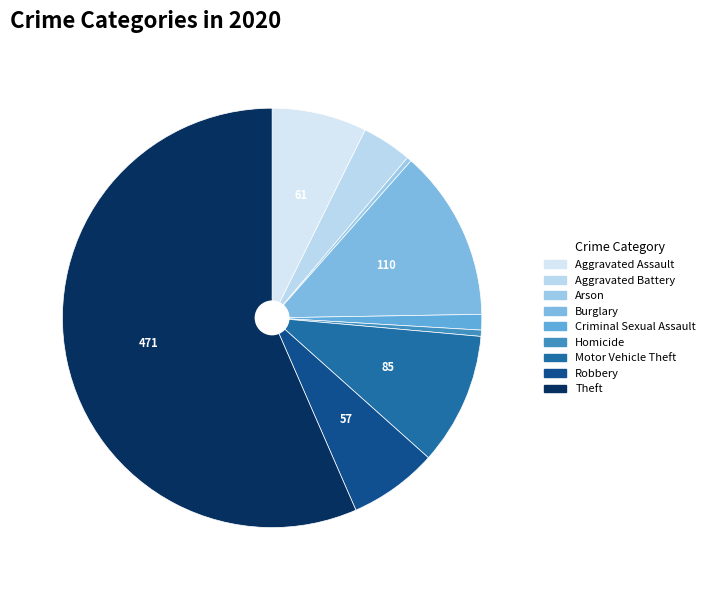

How many slices are in this pie chart?

9